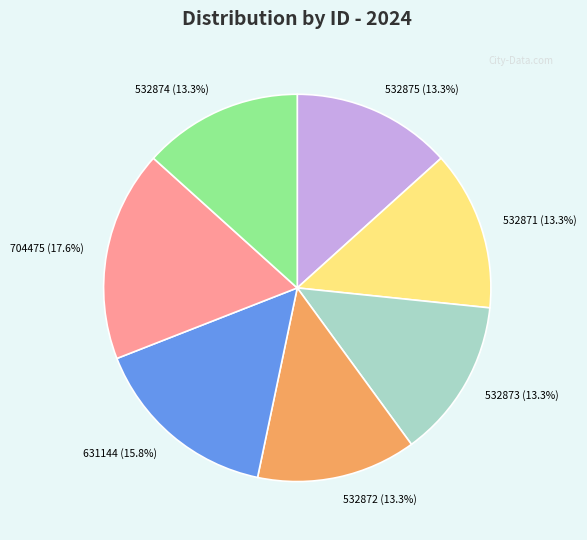

How many slices are in this pie chart?

7